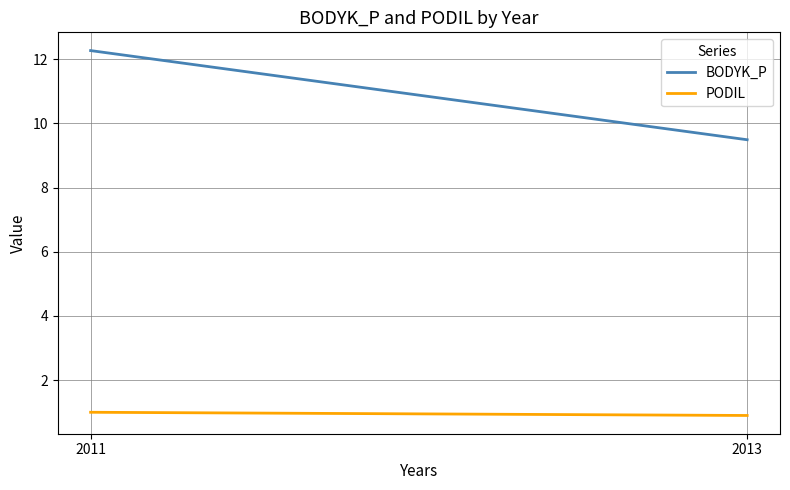

How many distinct data groups are displayed?

2